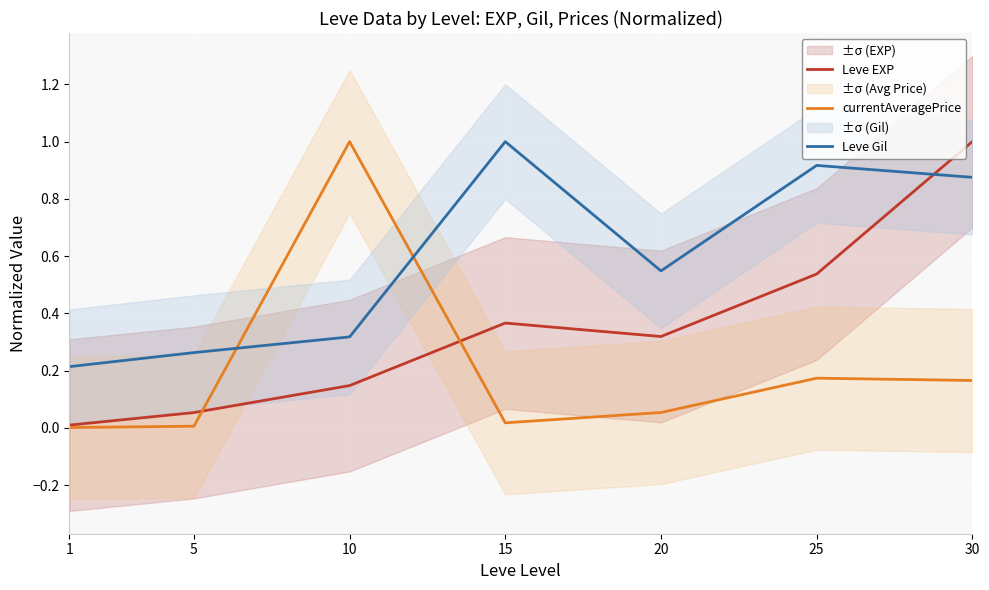

What is the total value across all series at 10?

1.5